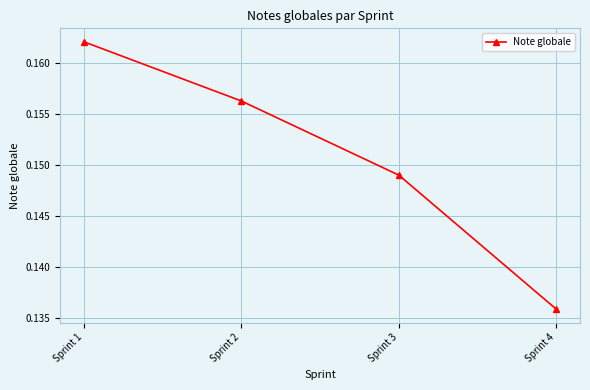

How many lines are shown in the chart?

1